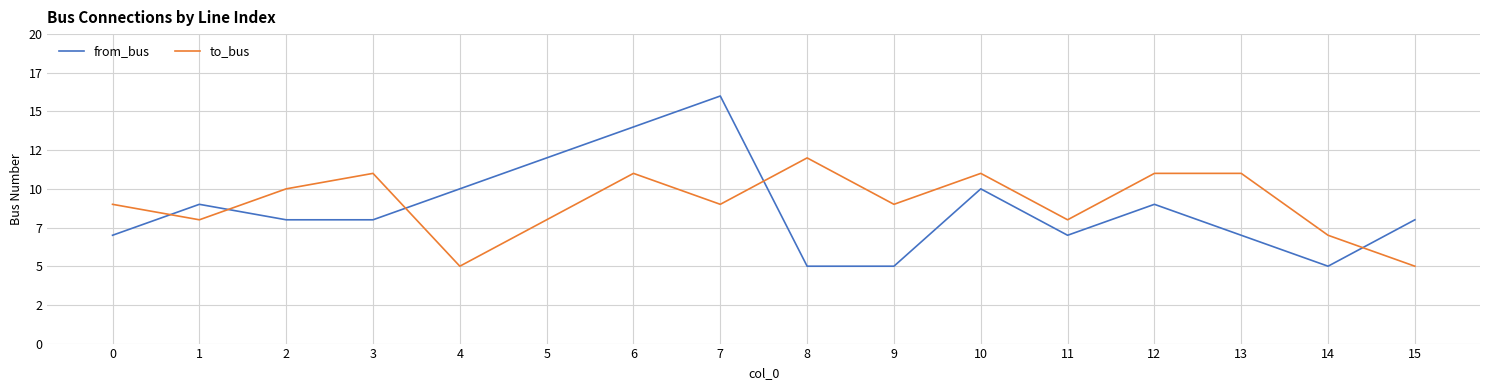

True or false: from_bus and to_bus cross at least once.

True